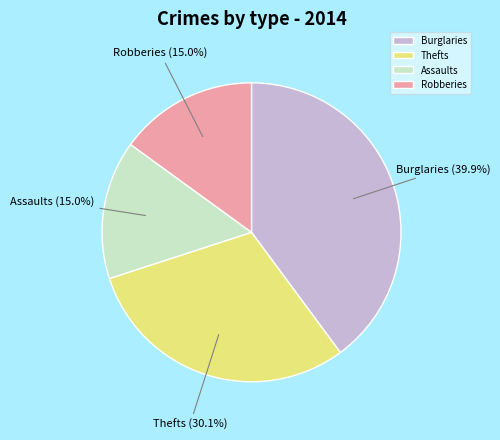

Which category has the biggest portion of the pie?

Burglaries